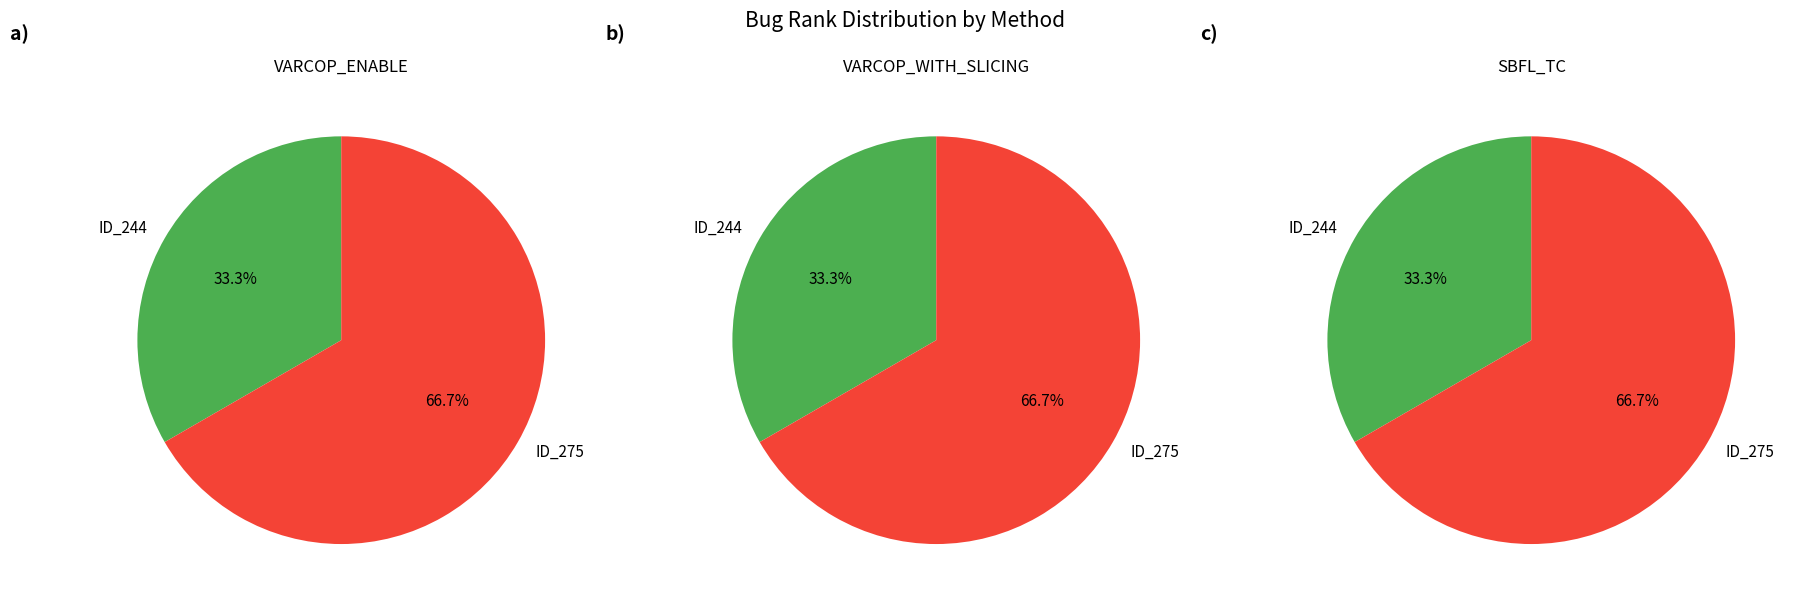

The _MultipleBugs_.NOB_1.ID_275 slice represents 67% of the pie. True or false?

True